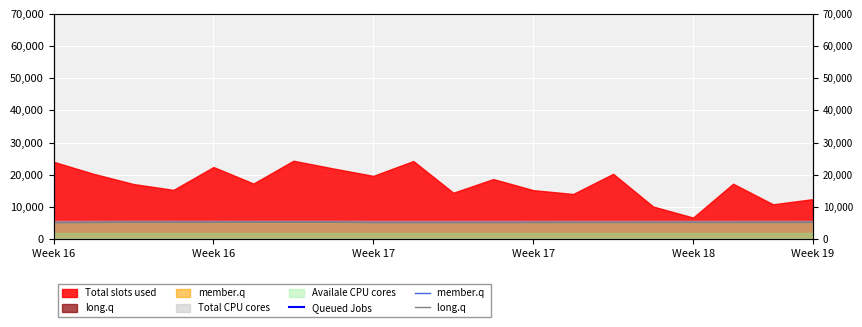

Is the value of member.q  at Week 16 greater than the value of long.q  at Week 17?

Yes